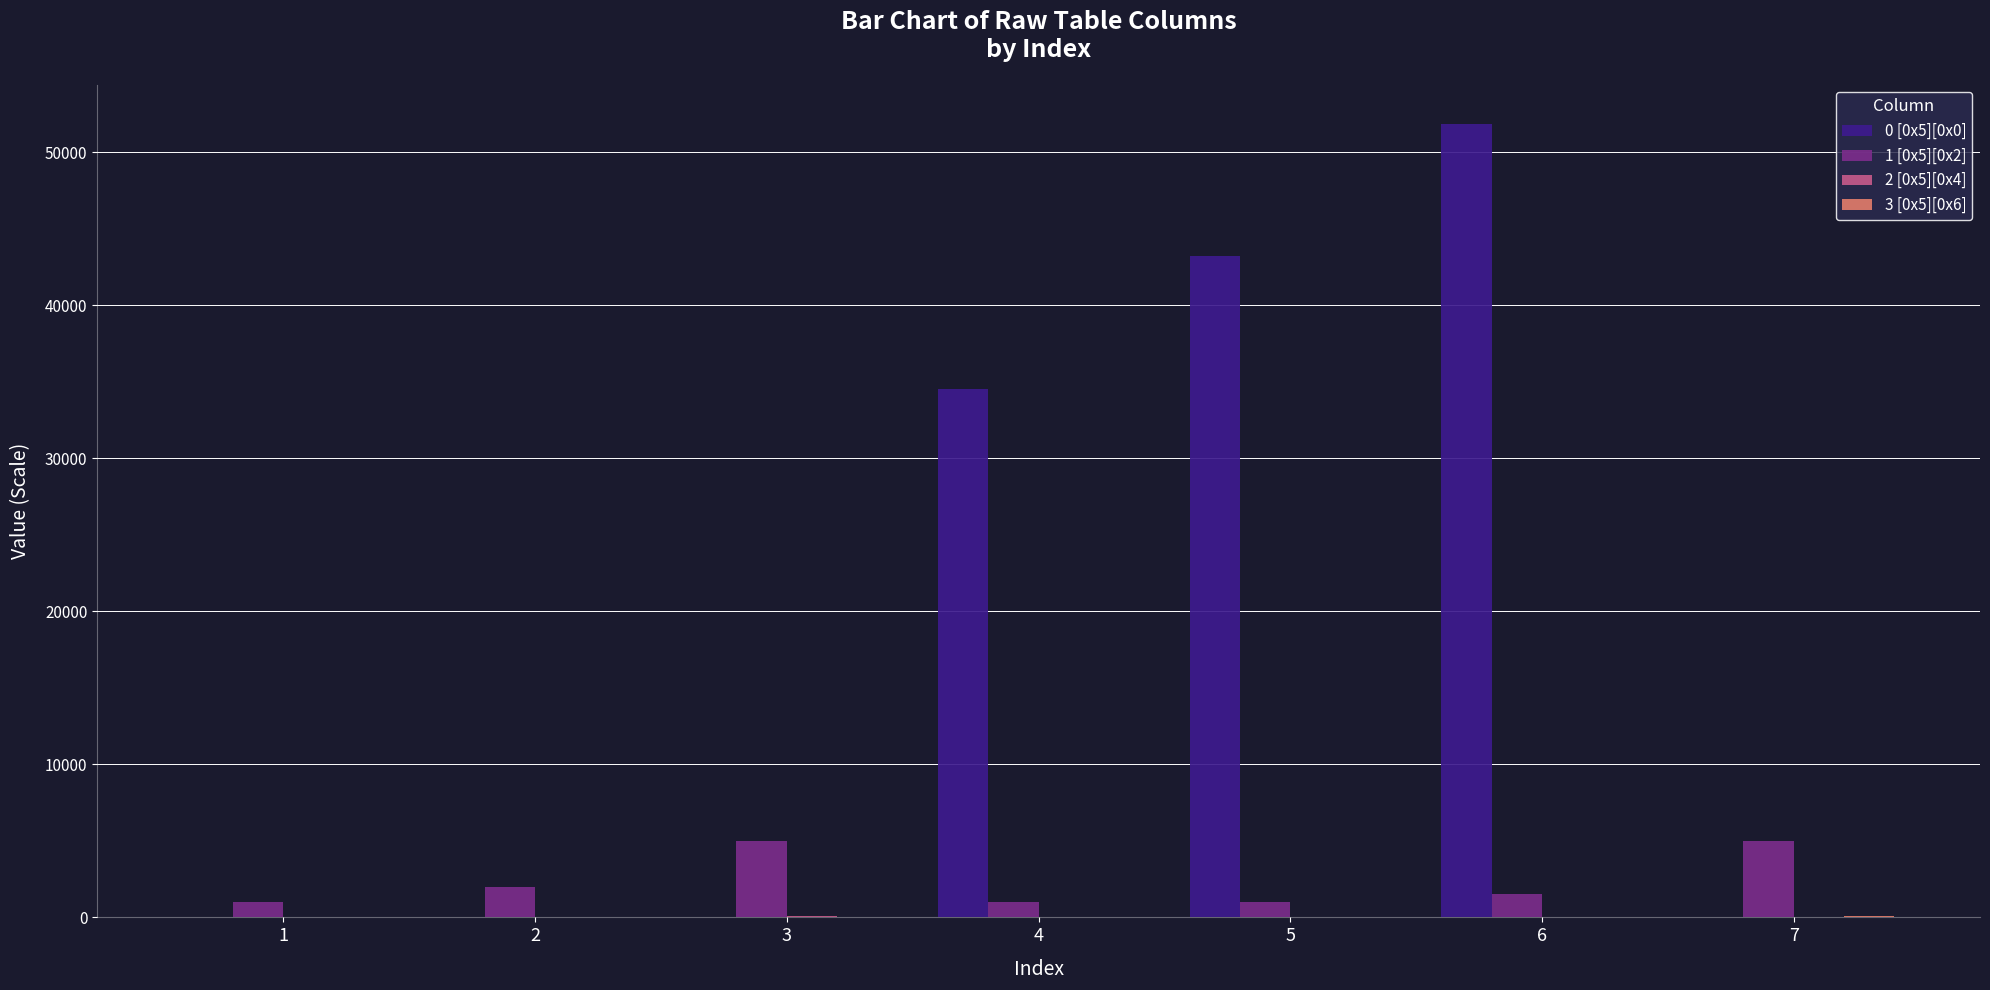

Which series has the largest total across all categories?

0 [0x5][0x0]